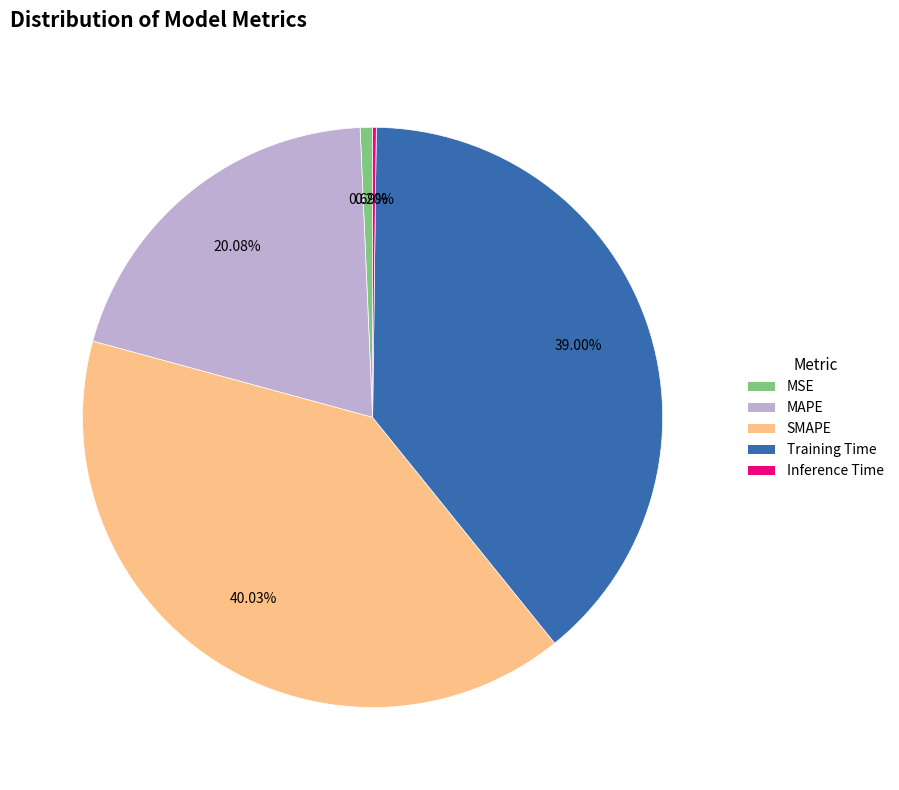

What is the ratio of the value at SMAPE to the value at Training Time?

1.0